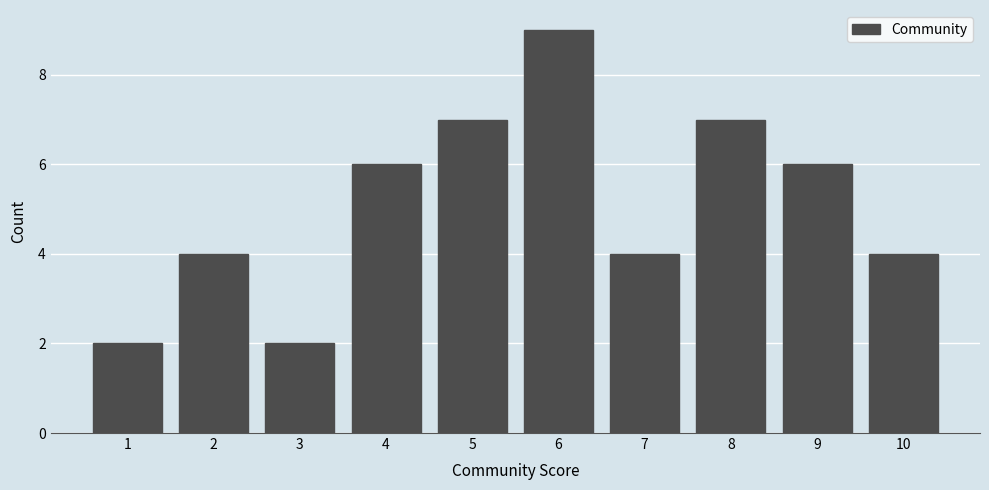

Reading left to right, transcribe all the data shown in this chart.

1=2	2=4	3=2	4=6	5=7	6=9	7=4	8=7	9=6	10=4